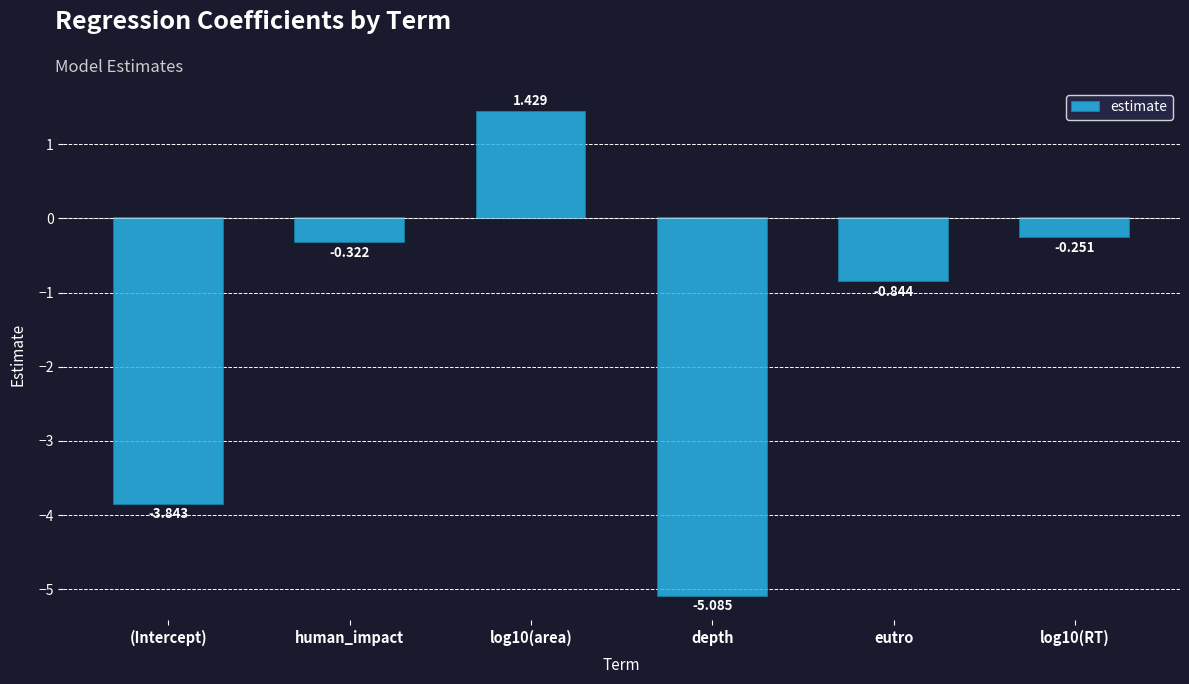

How many negative values are there?

5